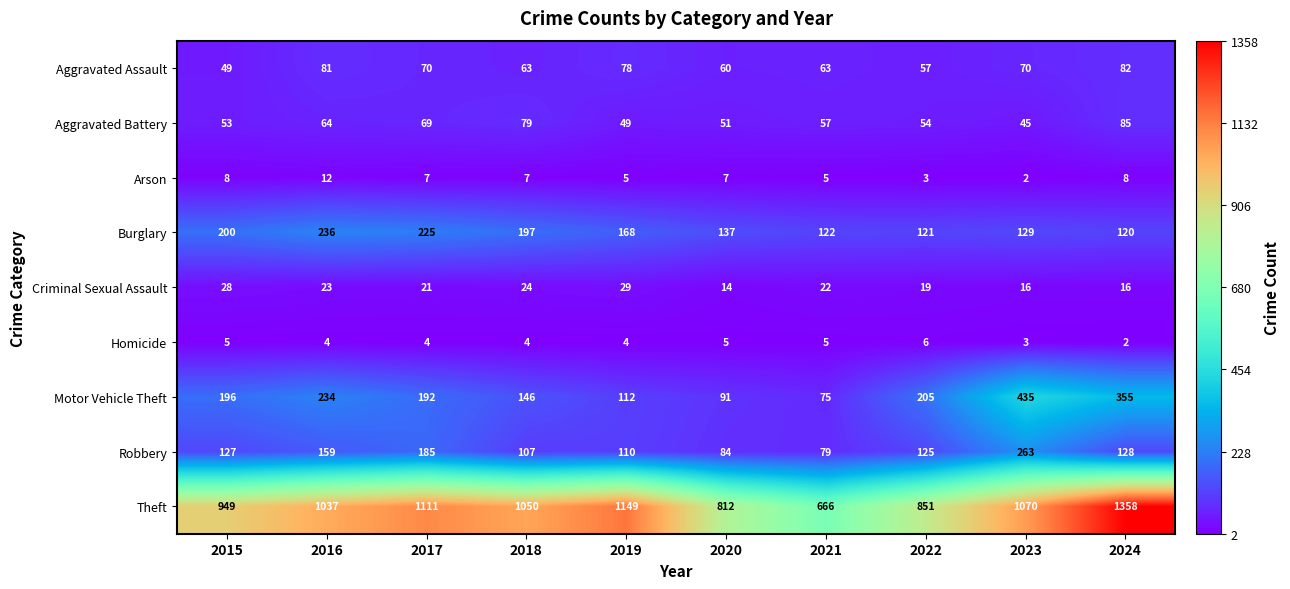

What is the spread (max minus min) of values at 2022?

848